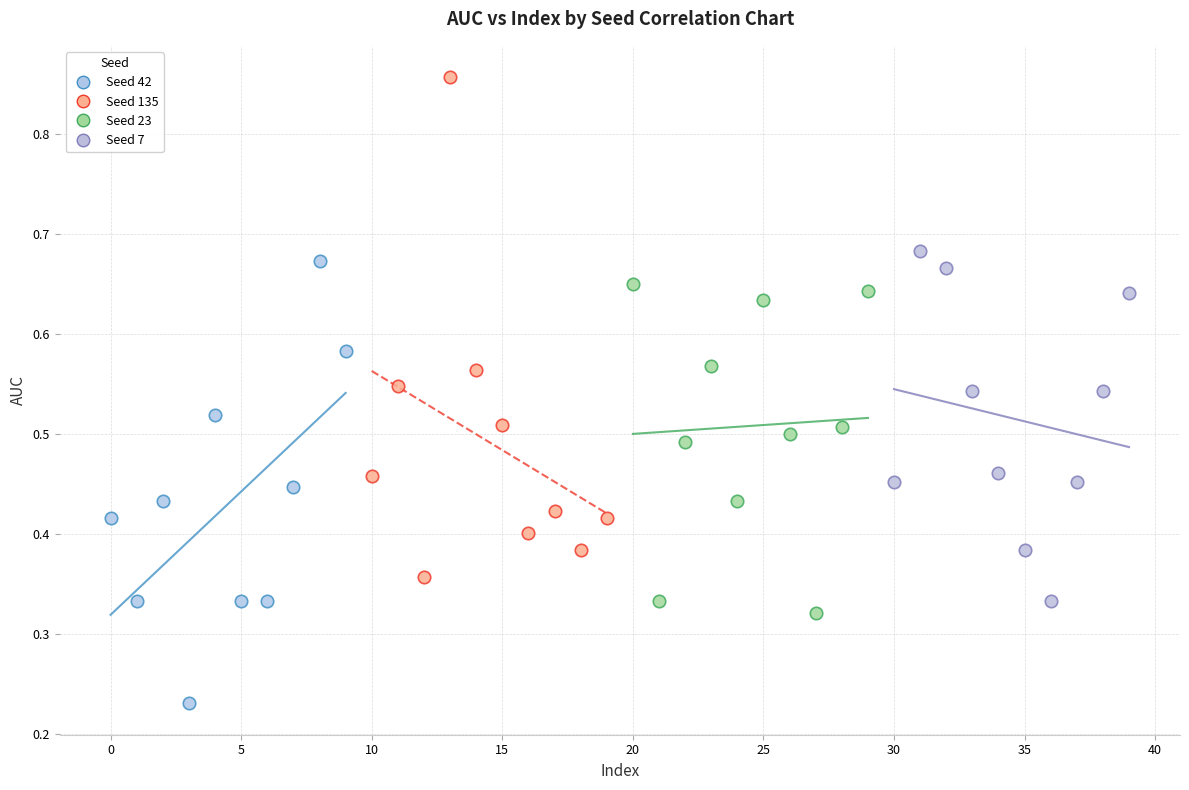

What are all the series names shown in the legend?

Seed 42, Seed 135, Seed 23, Seed 7